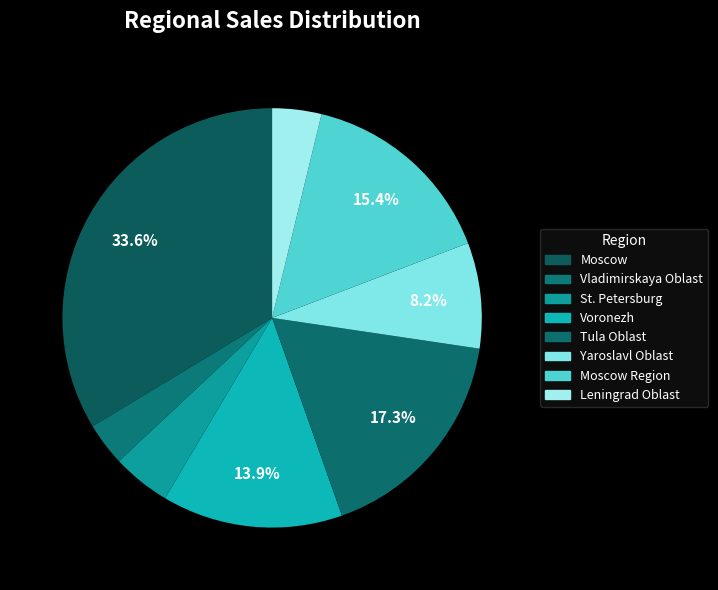

To the nearest percent, what is the difference between the largest and smallest slice percentages?

30%